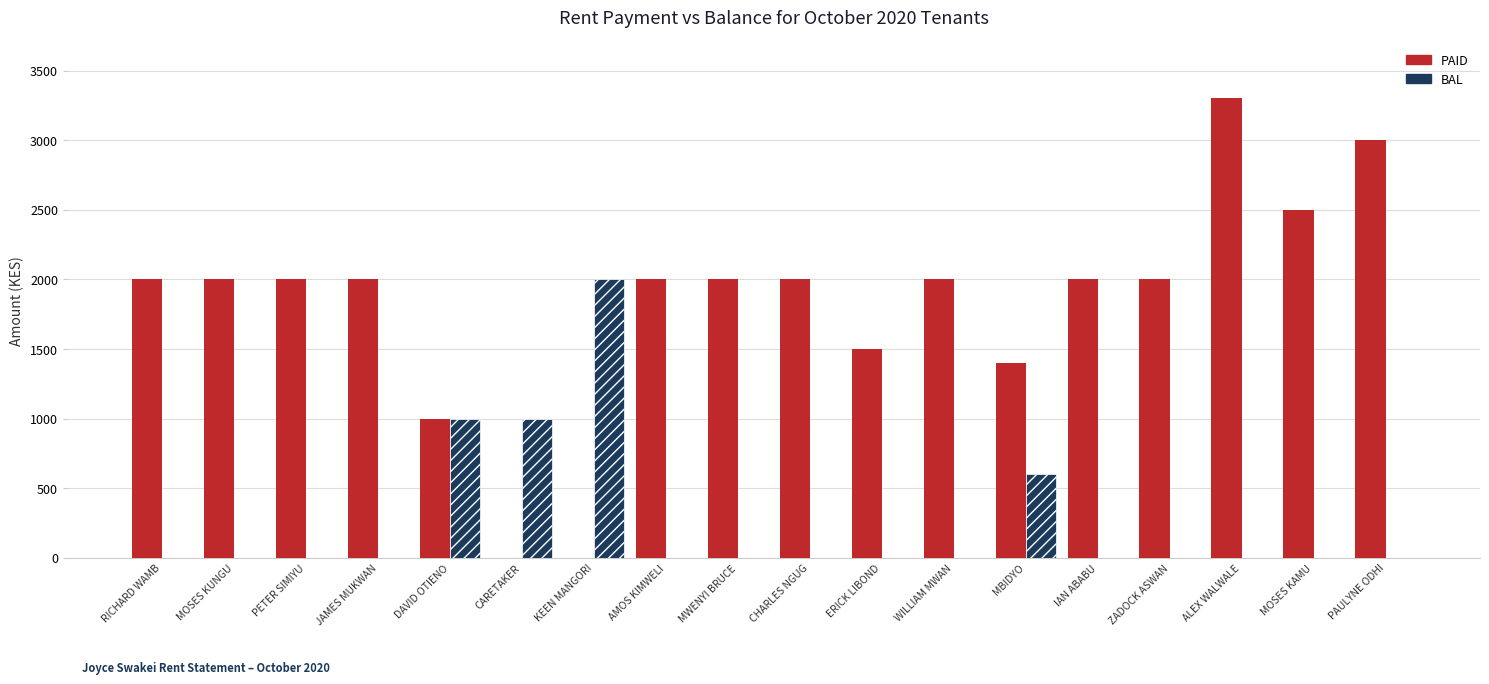

Which series has the largest range (max minus min)?

PAID